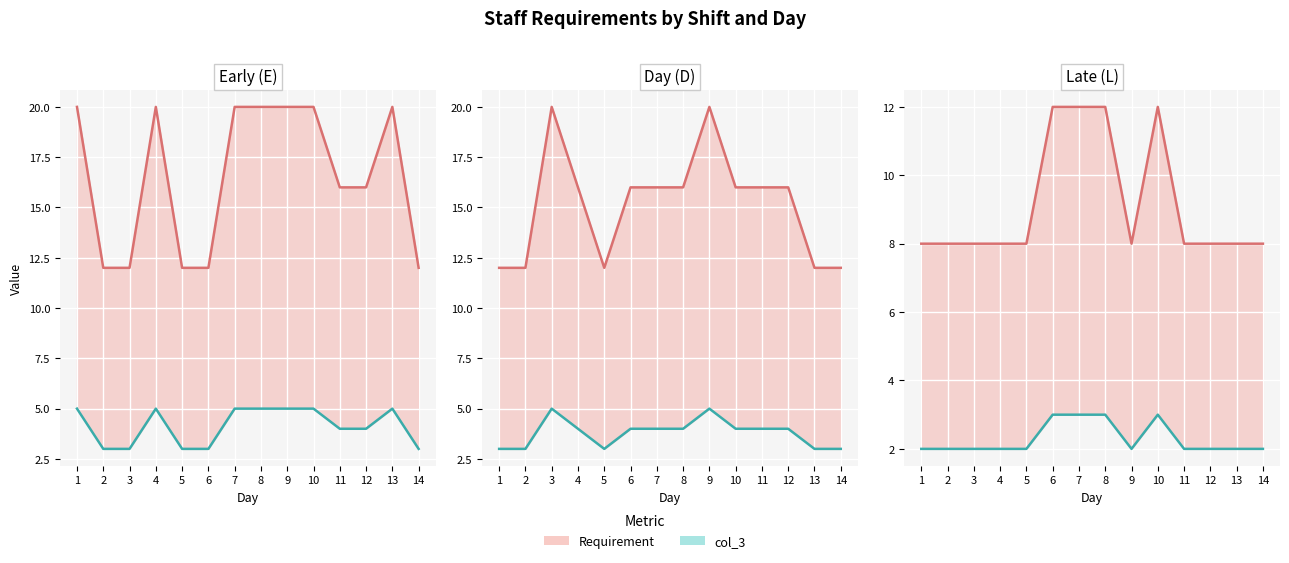

Which series changed the most between 2 and 10?

Requirement (line)